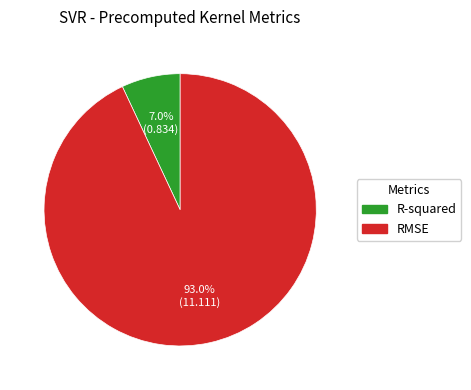

To the nearest percent, what percentage of the pie is RMSE?

93%